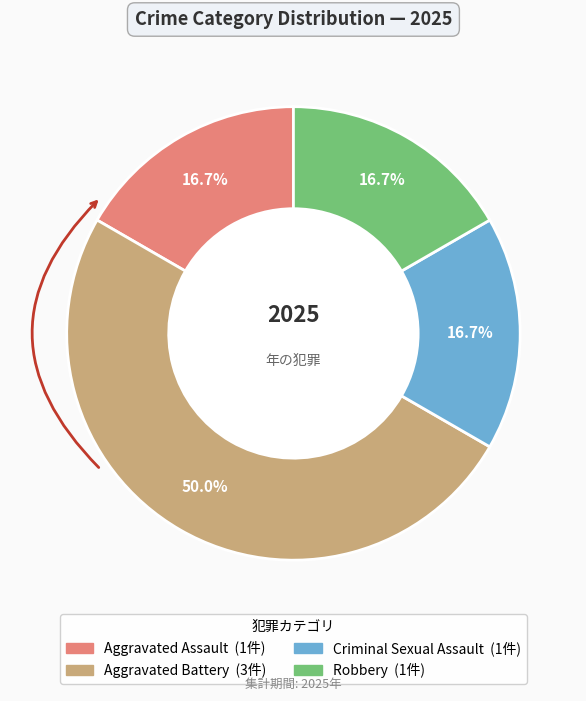

What percentage is the Robbery slice, to the nearest percent?

17%